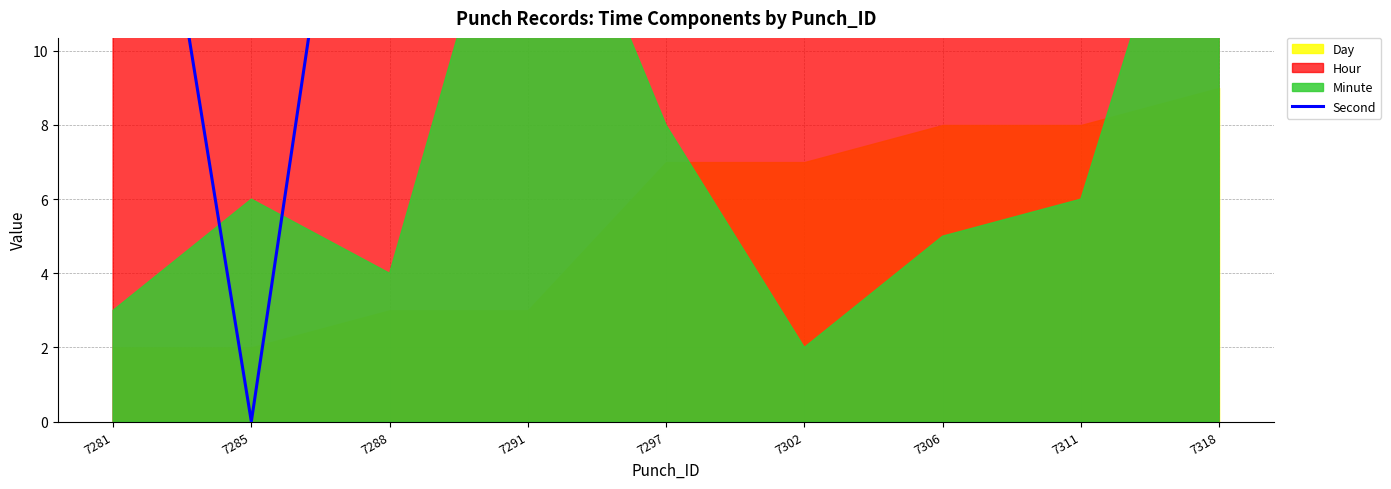

What is the sum of the values at 7311 and 7288?

55